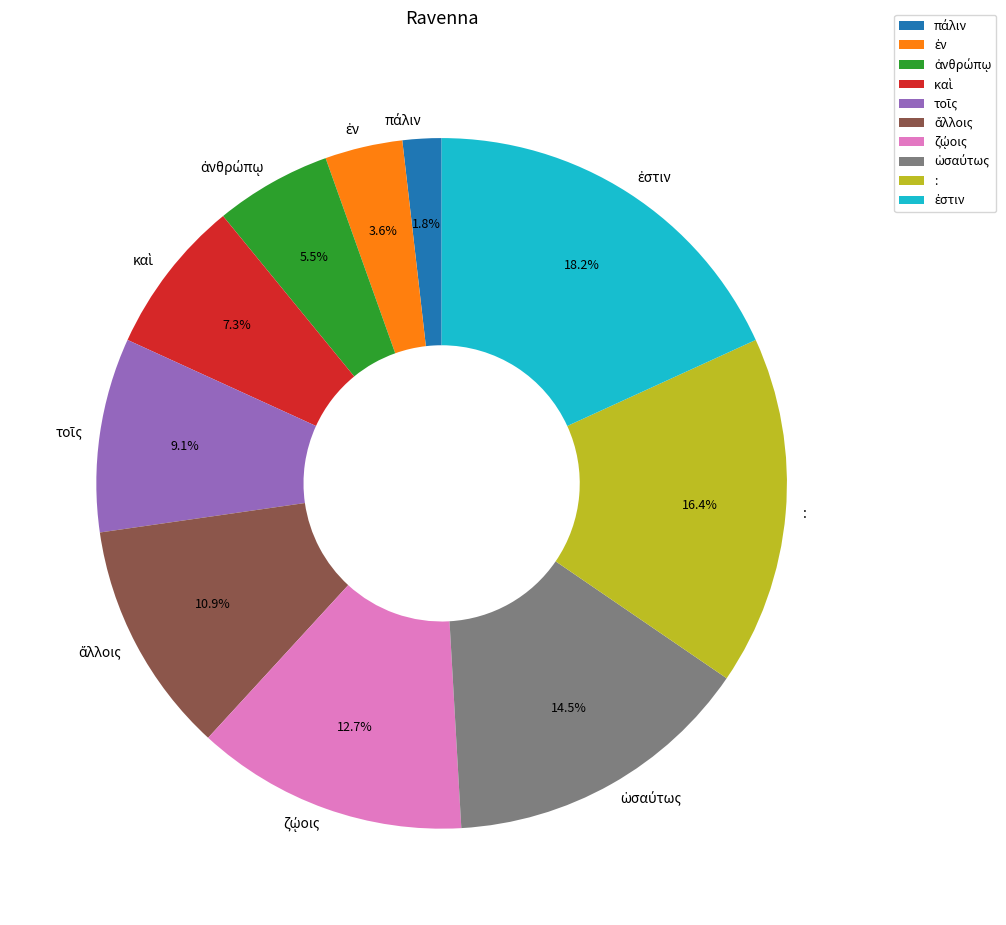

Does any single category account for the majority?

No